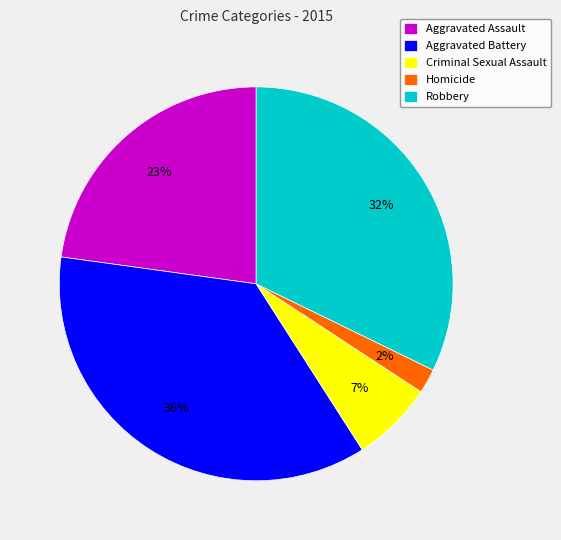

What percentage is the Aggravated Battery slice, to the nearest percent?

36%